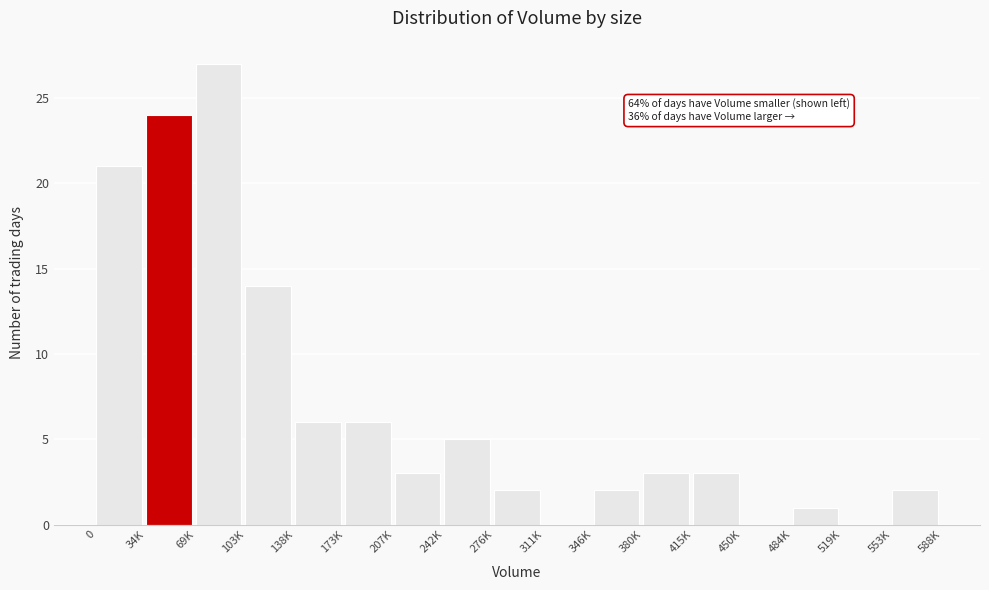

Reading right to left, what are all the values shown in this chart?

553K=2	519K=0	484K=1	450K=0	415K=3	380K=3	346K=2	311K=0	276K=2	242K=5	207K=3	173K=6	138K=6	103K=14	69K=27	34K=24	0=21